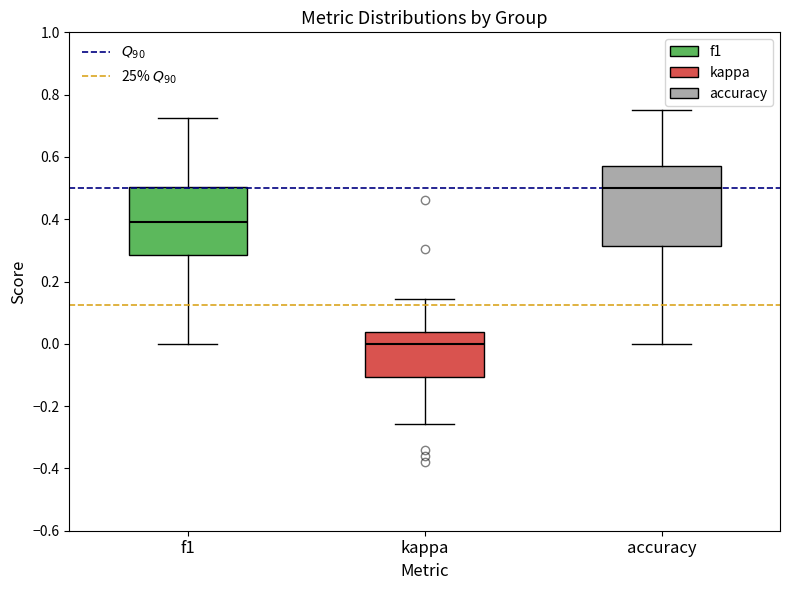

Which box is the tallest, from its lower edge to its upper edge?

accuracy